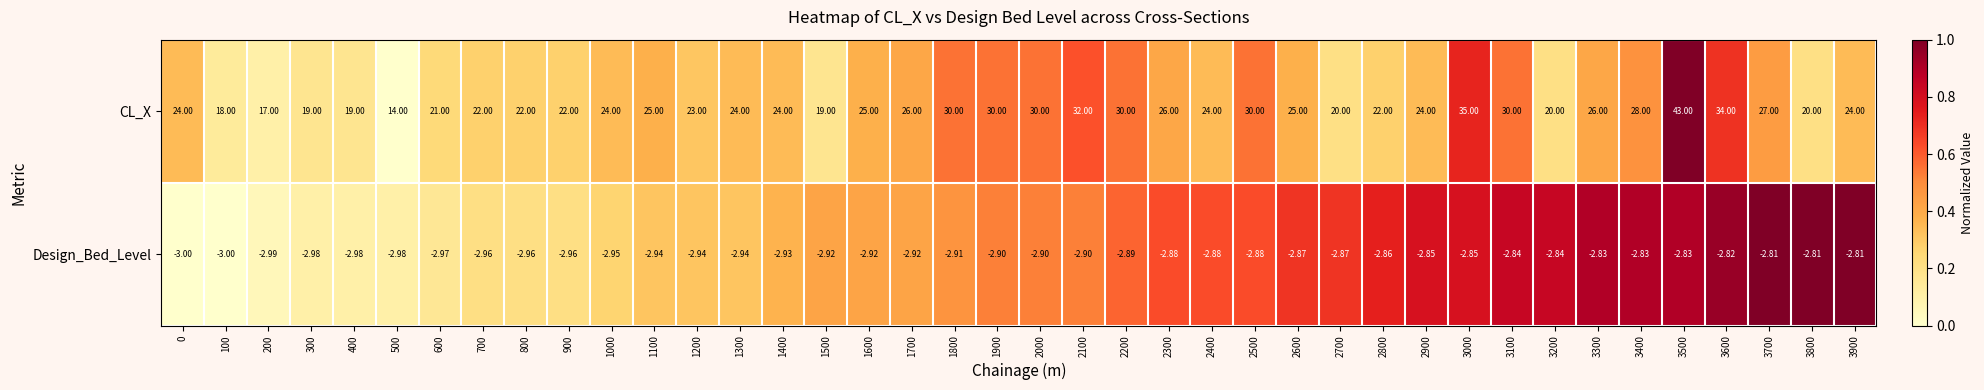

At 3600, list the series in order from smallest to largest.

Design_Bed_Level, CL_X